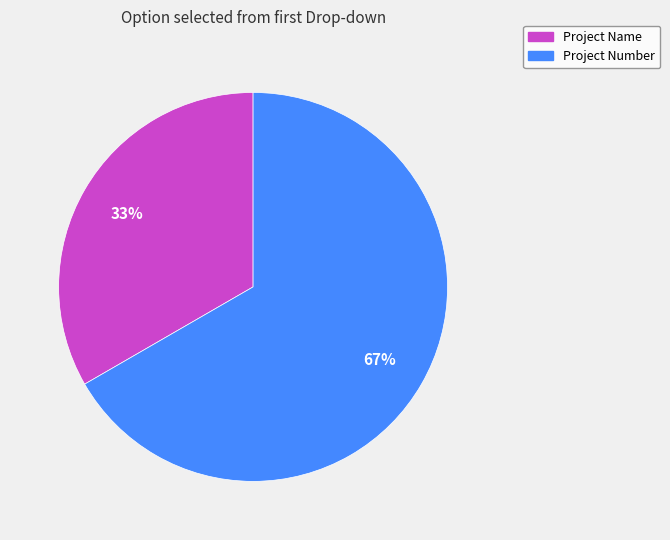

Is it true that Project Number is 67% of the pie?

True